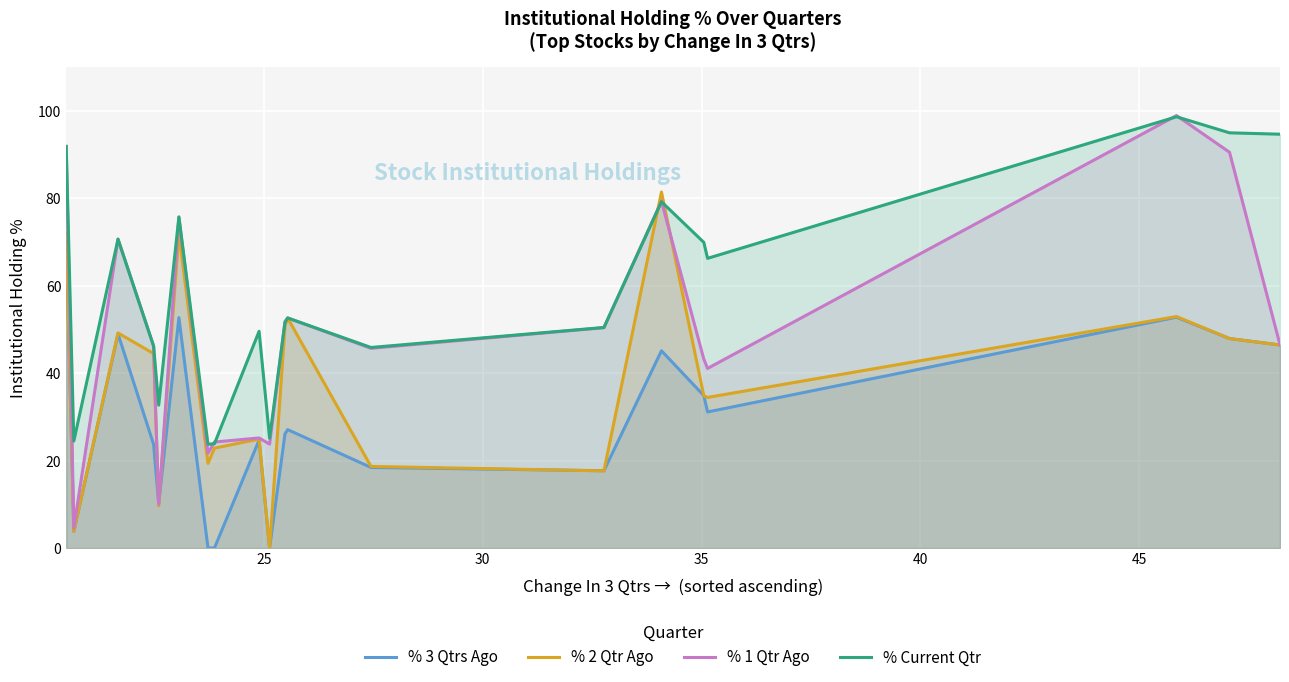

What is the highest value of the % 2 Qtr Ago series?

81.4